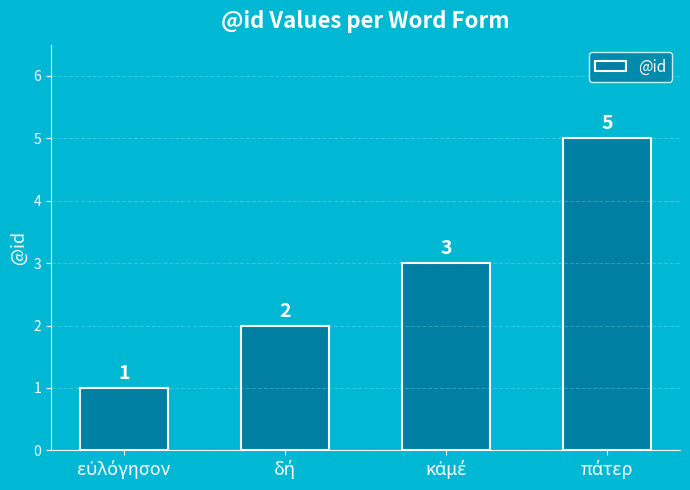

What is the sum of all values?

11